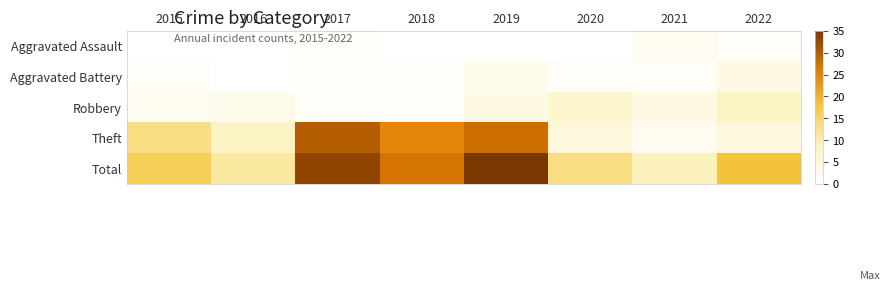

Which label corresponds to the largest value in the chart?

2019